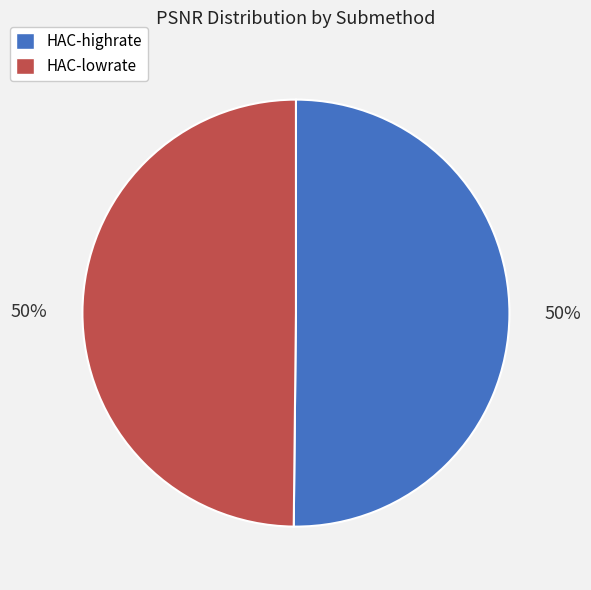

What percentage is the HAC-lowrate slice, to the nearest percent?

50%